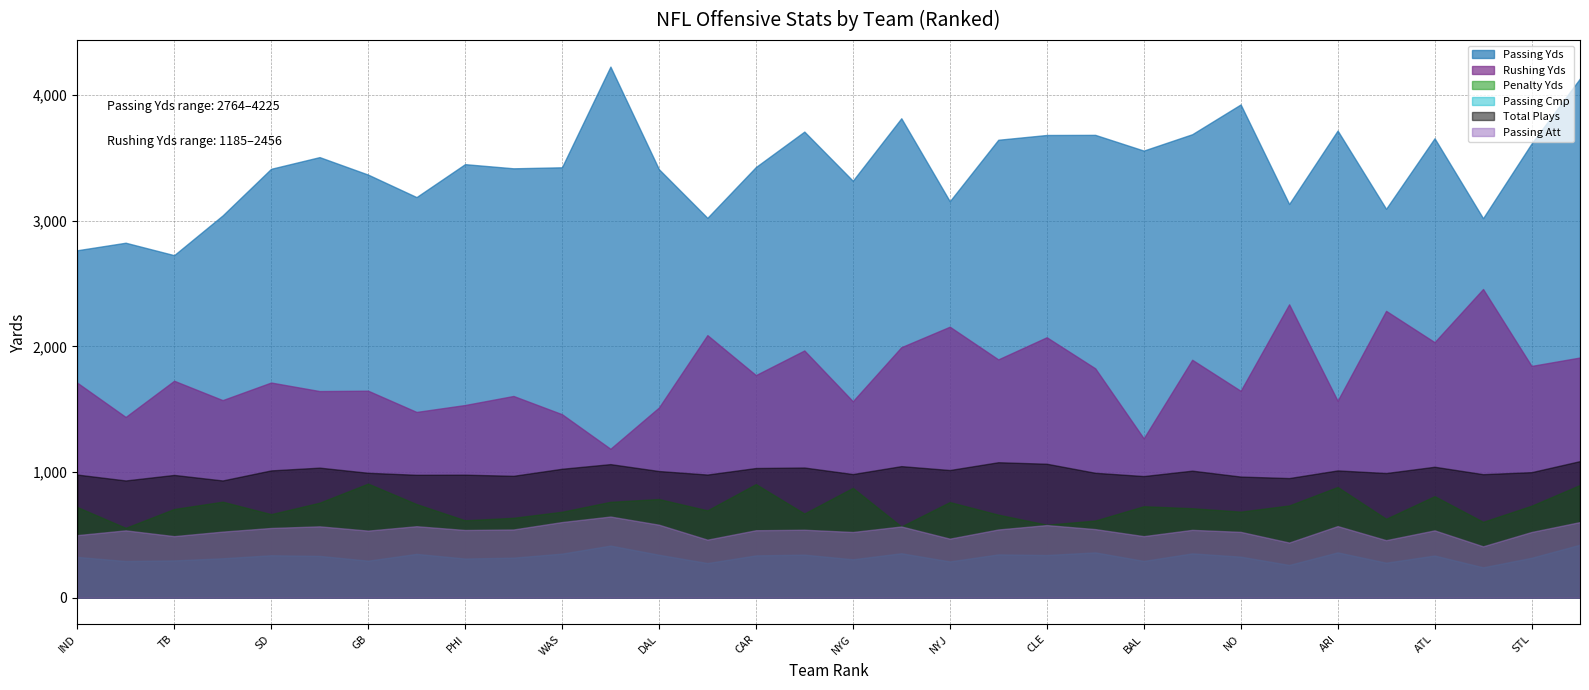

Does the chart have visible grid lines?

Yes